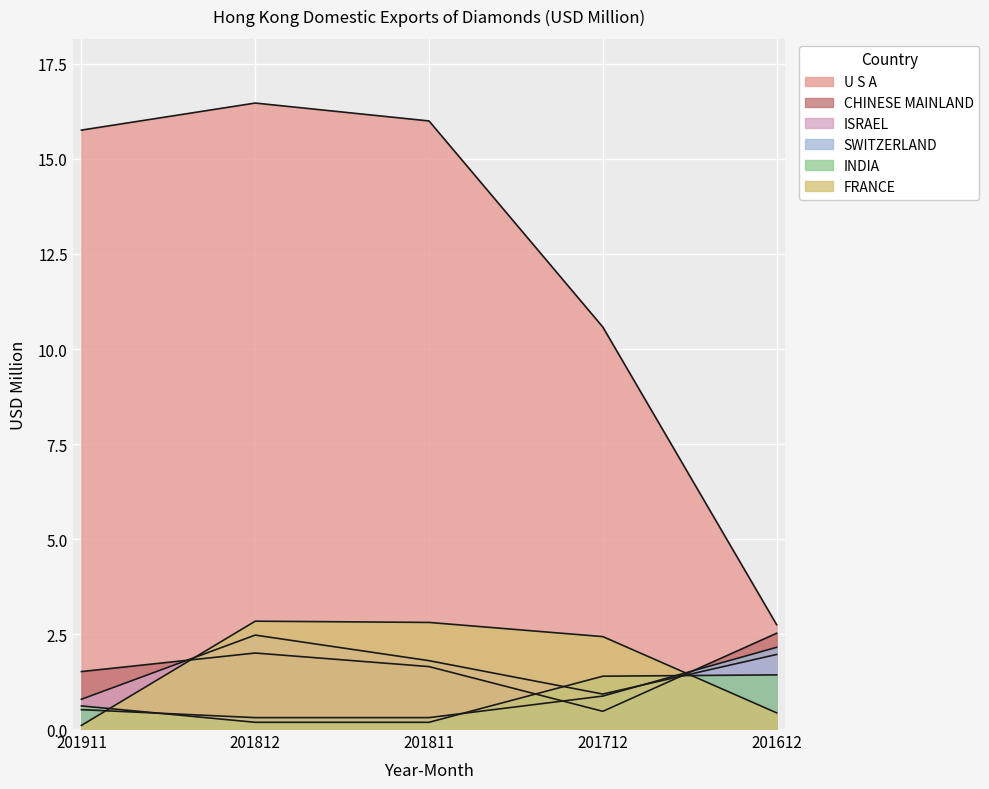

Reading left to right, list all the values displayed in this chart.

U S A: 15.8	16.5	16.0	10.6	2.7
CHINESE MAINLAND: 1.5	2.0	1.6	0.5	2.5
ISRAEL: 0.8	2.5	1.8	0.9	2.0
SWITZERLAND: 0.5	0.3	0.3	0.9	2.1
INDIA: 0.6	0.2	0.2	1.4	1.4
FRANCE: 0.1	2.8	2.8	2.4	0.4